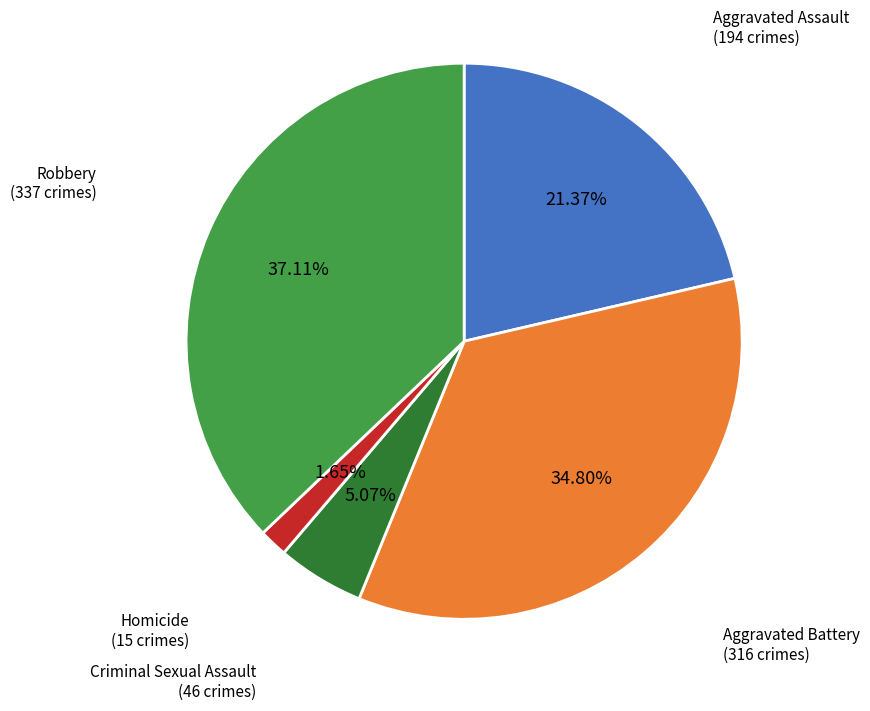

Is there any slice that represents more than half of the pie?

No